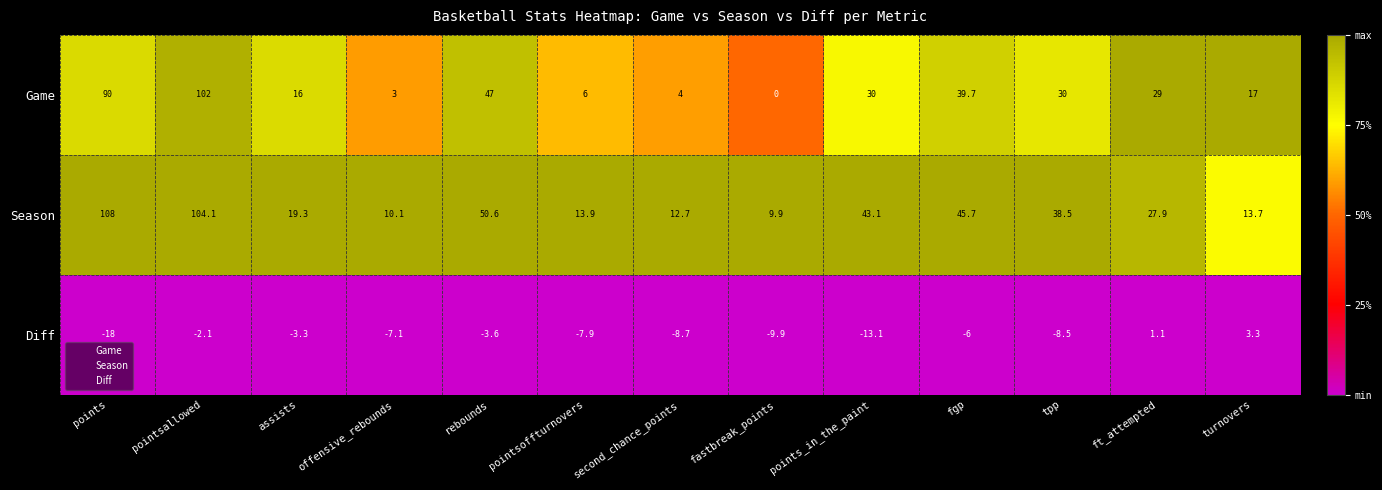

The value of Game at pointsallowed is 102.0. True or false?

True